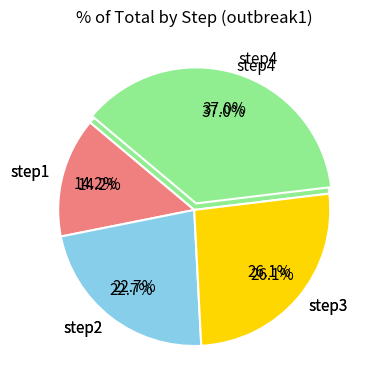

The step4 slice represents 37% of the pie. True or false?

True